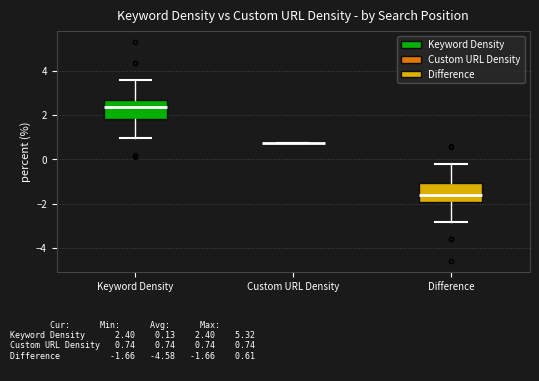

Reading left to right, read every box against the y-axis: the position of its median line, the range the box covers, and the ends of its whiskers. The values are not printed on the chart, so give them approximately, as read against the axis.

Keyword Density: median 2.4, box 1.8 to 2.6, whiskers 1.0 to 3.6
Custom URL Density: box collapsed to a line at 0.8, whiskers 0.8 to 0.8
Difference: median -1.6, box -2.0 to -1.0, whiskers -2.8 to -0.2